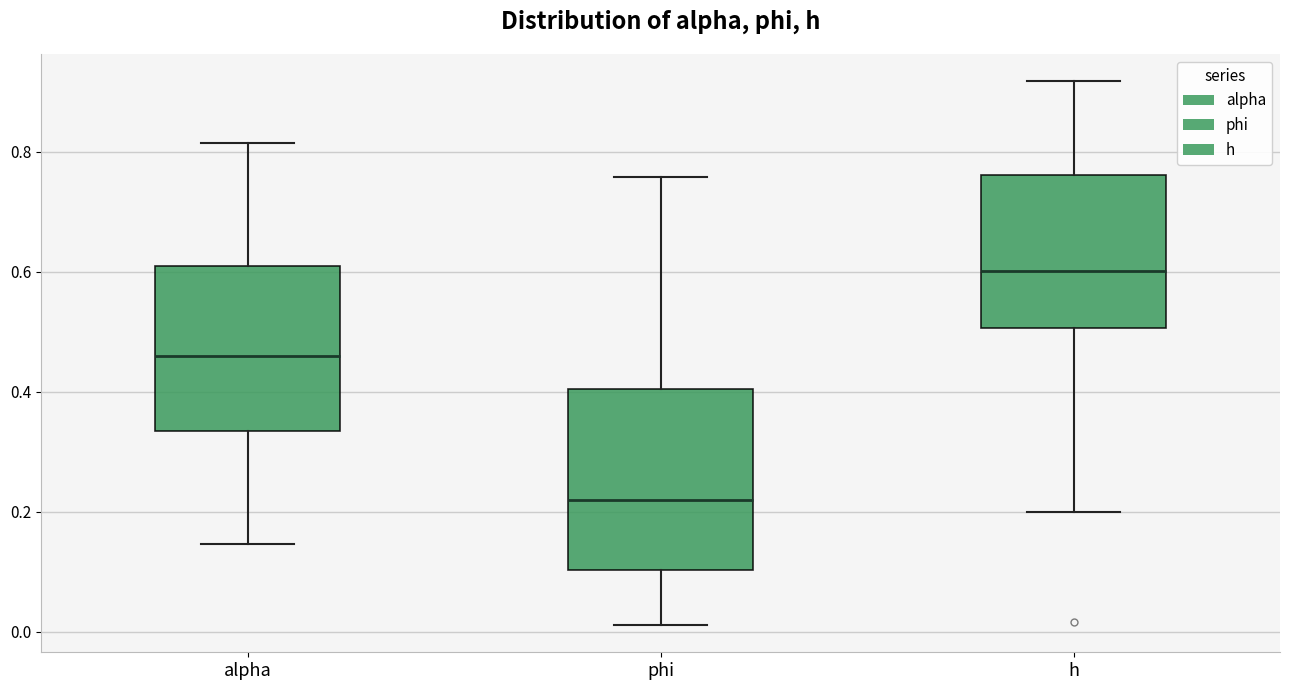

Reading left to right, read every box against the y-axis: the position of its median line, the range the box covers, and the ends of its whiskers. The values are not printed on the chart, so give them approximately, as read against the axis.

alpha: median 0.46, box 0.34 to 0.60, whiskers 0.14 to 0.82
phi: median 0.22, box 0.10 to 0.40, whiskers 0.02 to 0.76
h: median 0.60, box 0.50 to 0.76, whiskers 0.20 to 0.92